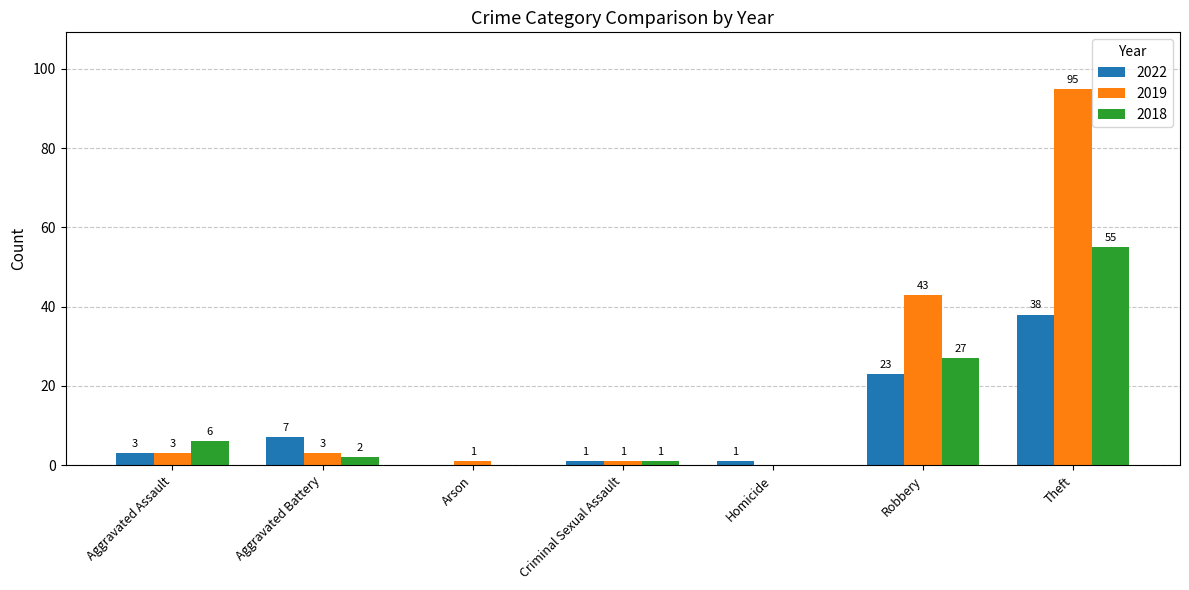

What are all the series names shown in the legend?

2022, 2019, 2018